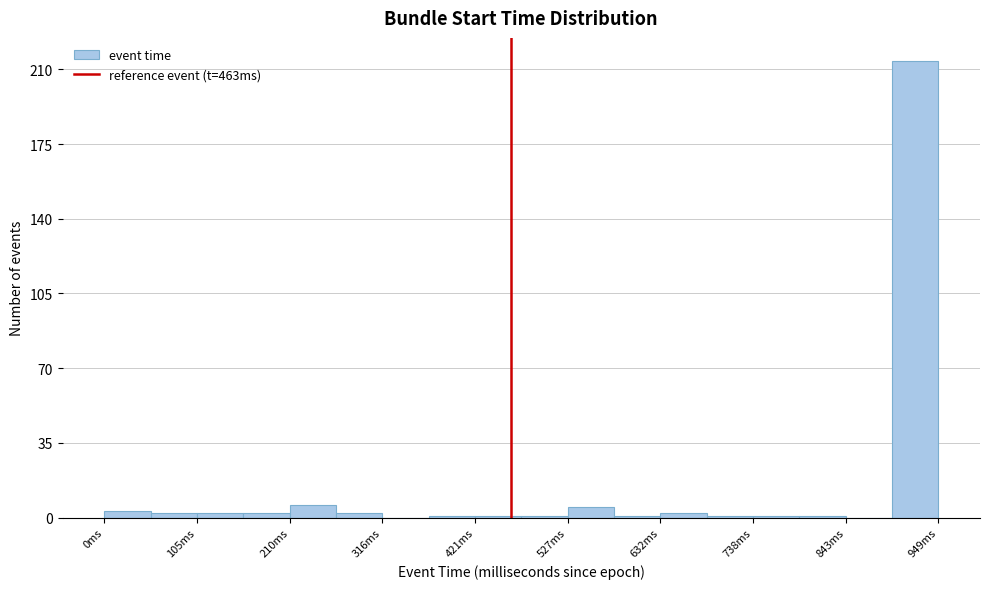

Around what value on the x-axis is the tallest bar? Give the approximate position of its centre, as read against the axis.

920